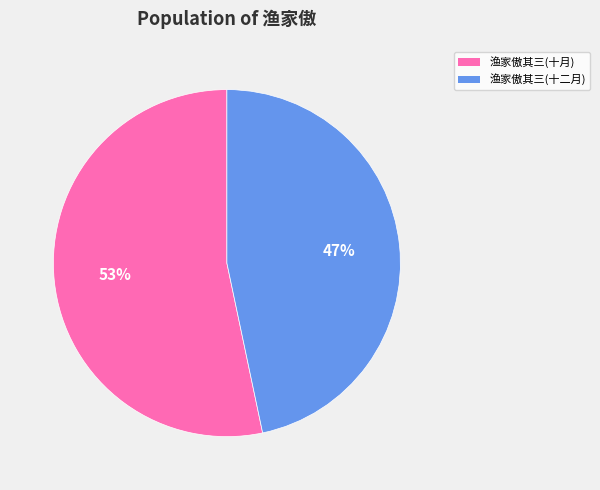

Is there a majority slice in this chart?

Yes